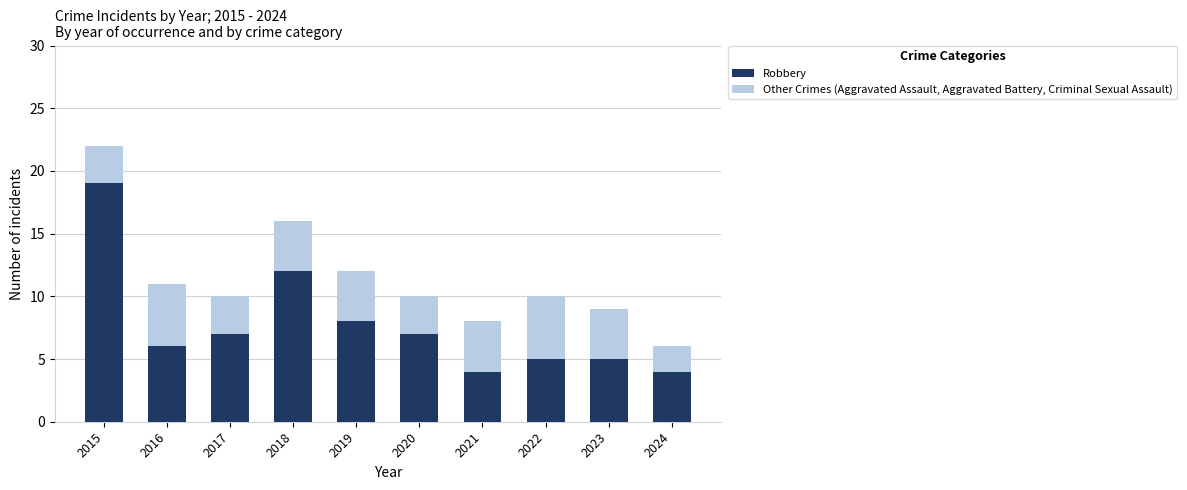

What value does the Robbery series have at 2024?

4